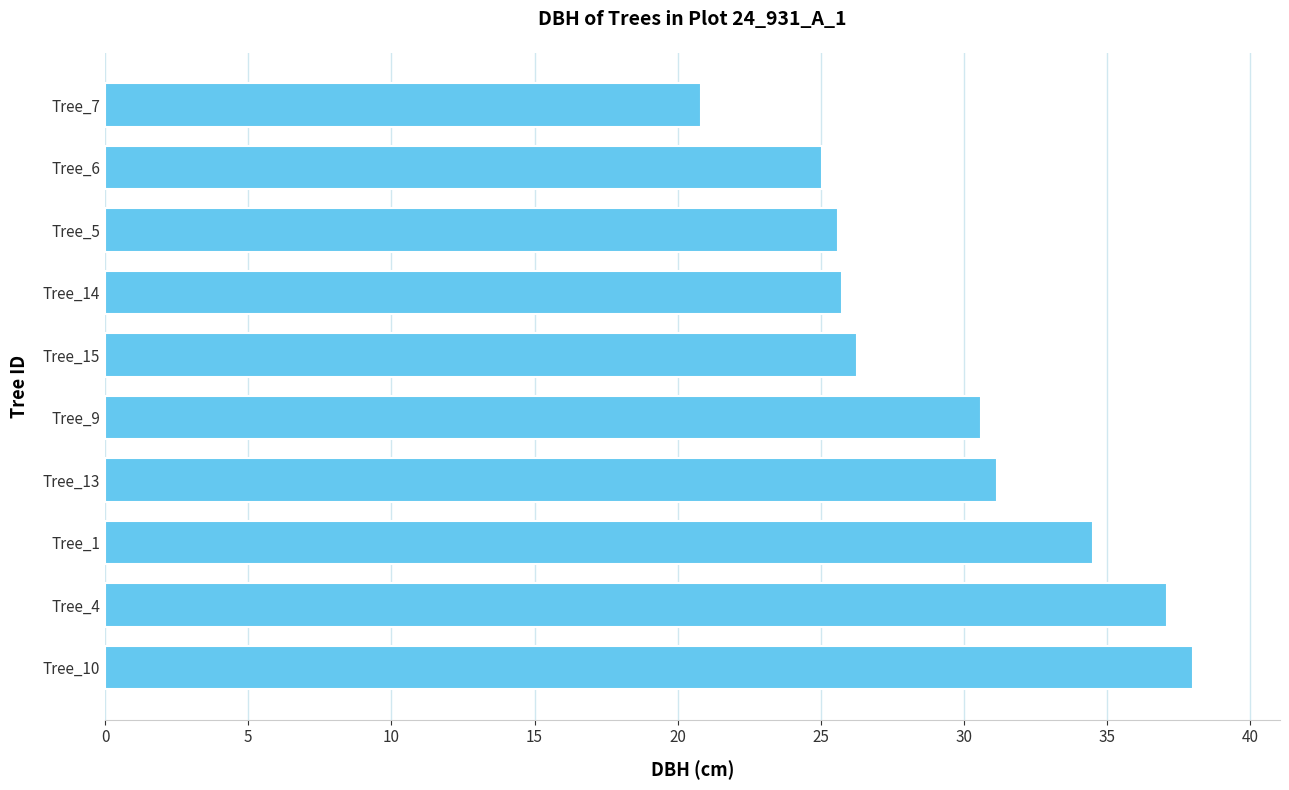

Is it true that the value at Tree_13 is 31.1?

True